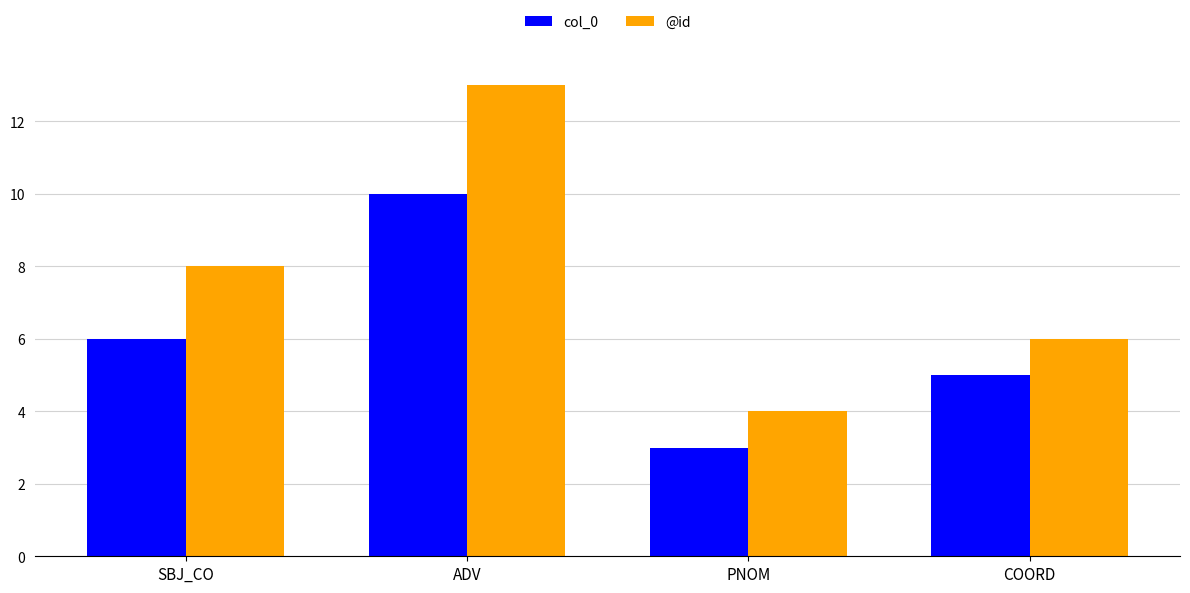

What is the difference between the @id values at COORD and PNOM?

2